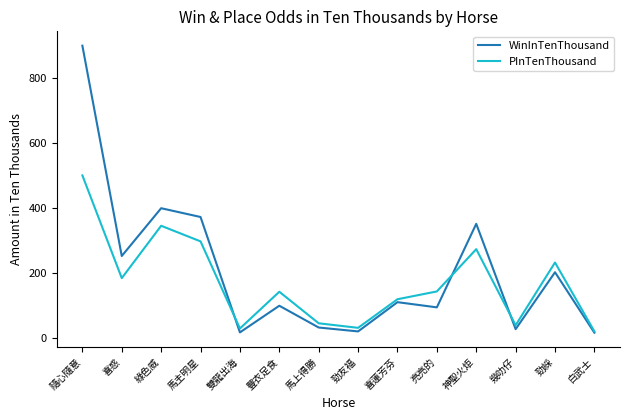

What is the total value across all series at 馬上得勝?

79